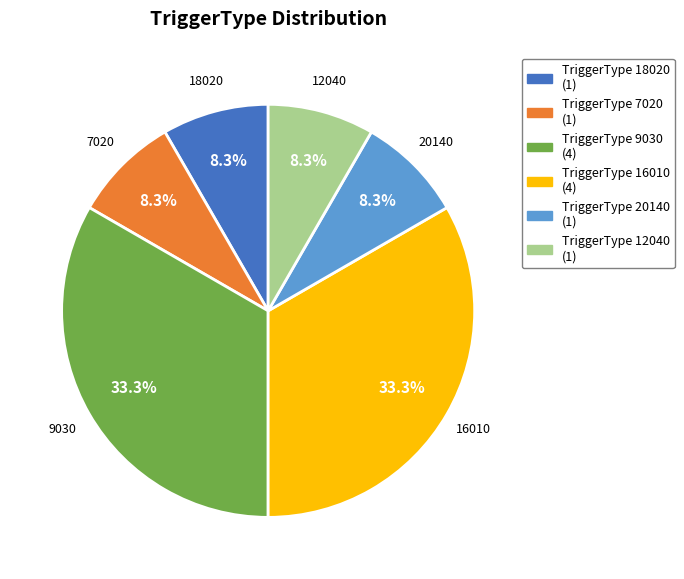

What is the ratio of the value at TriggerType 9030 (4) to the value at TriggerType 7020 (1)?

4.0